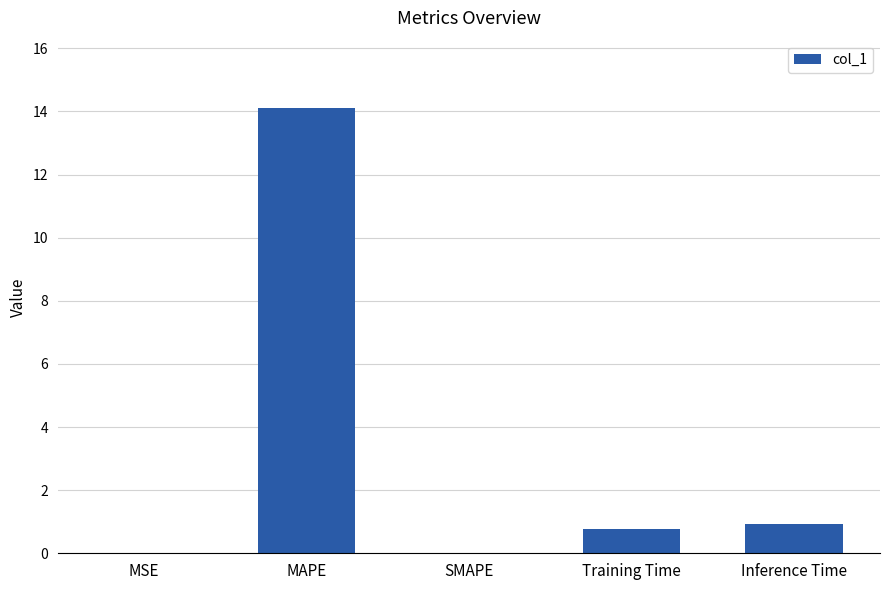

What is the sum of all values?

15.8